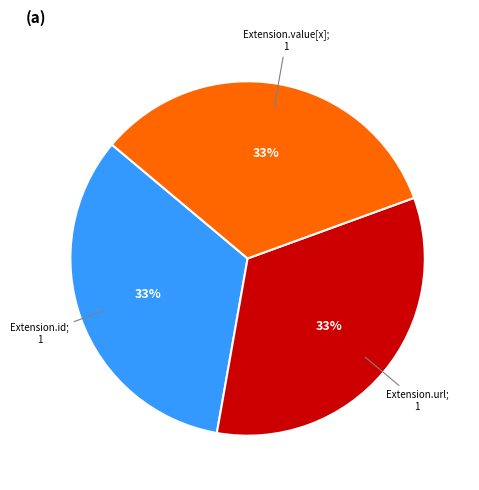

How many slices are in this pie chart?

3